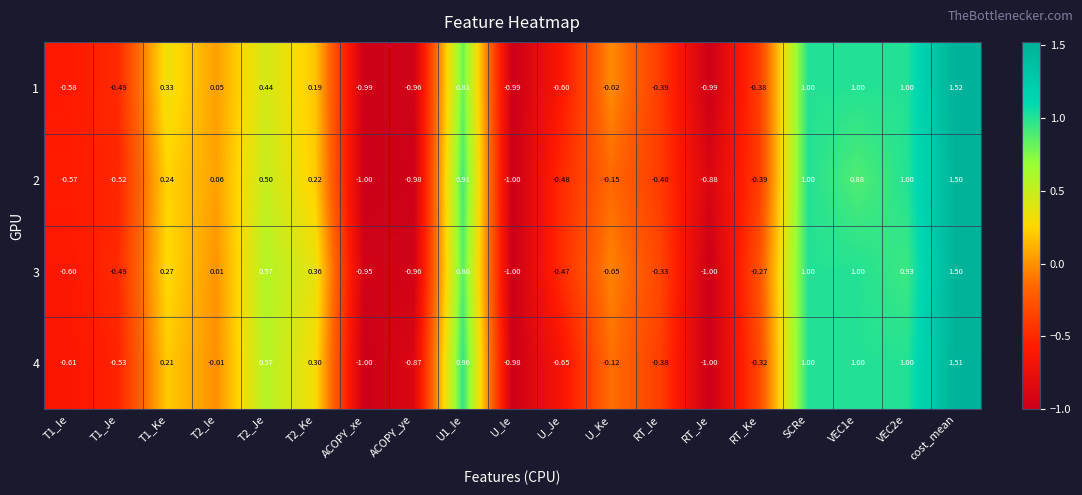

Is the value of 4 at RT_Je greater than the value of 2 at T2_Ie?

No